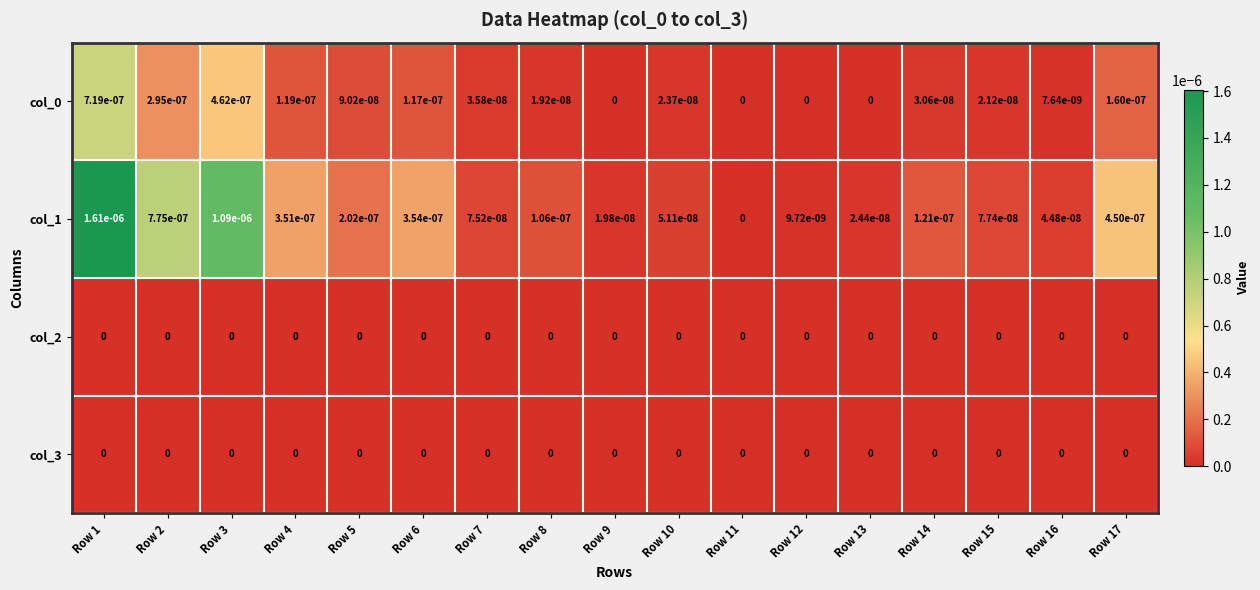

At which category is the sum across all series the highest?

Row 1